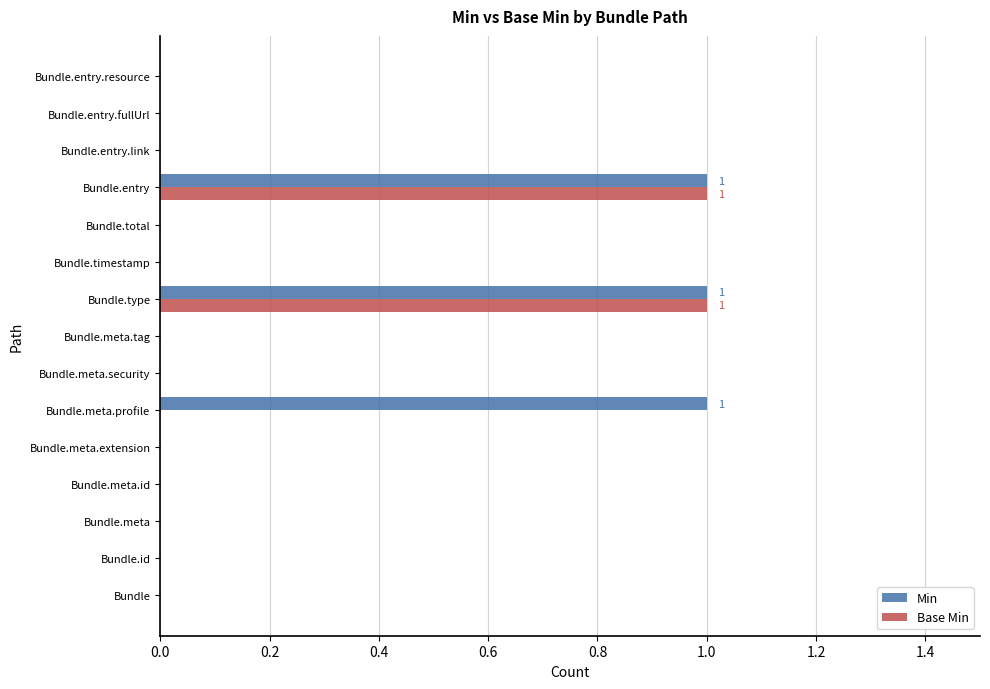

How many series are shown in this chart?

2